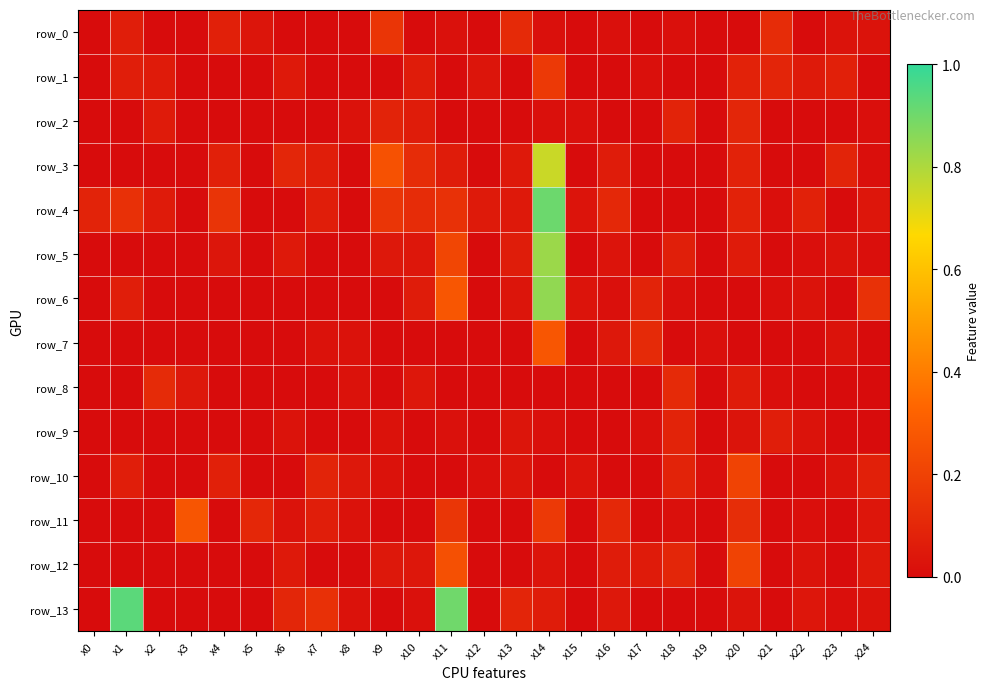

What is the difference between the second highest and second lowest values in the row_1 series?

0.1